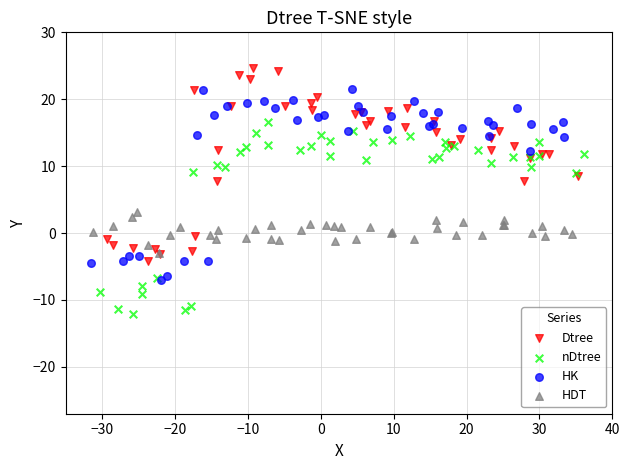

Which series reaches the maximum Y coordinate?

Dtree